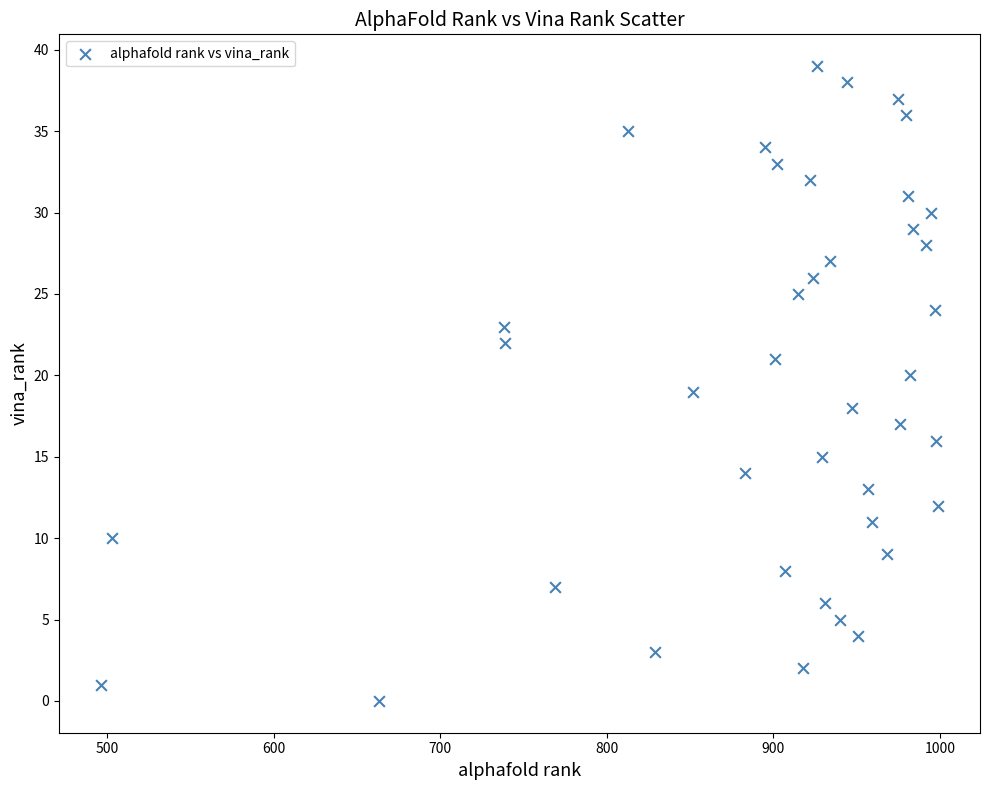

What is the range of X values (max minus min)?

503